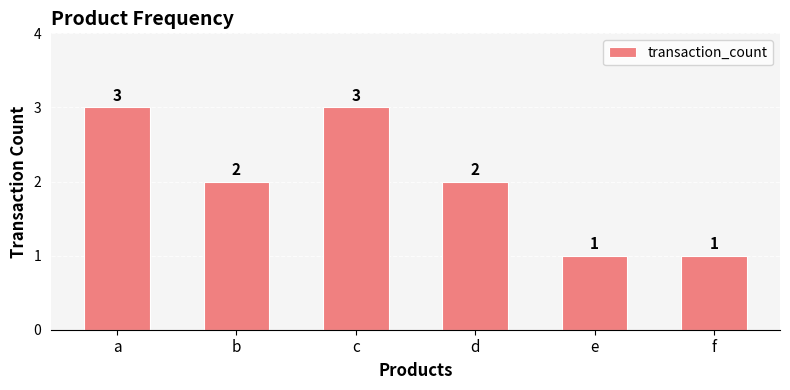

What is the greatest value displayed?

3